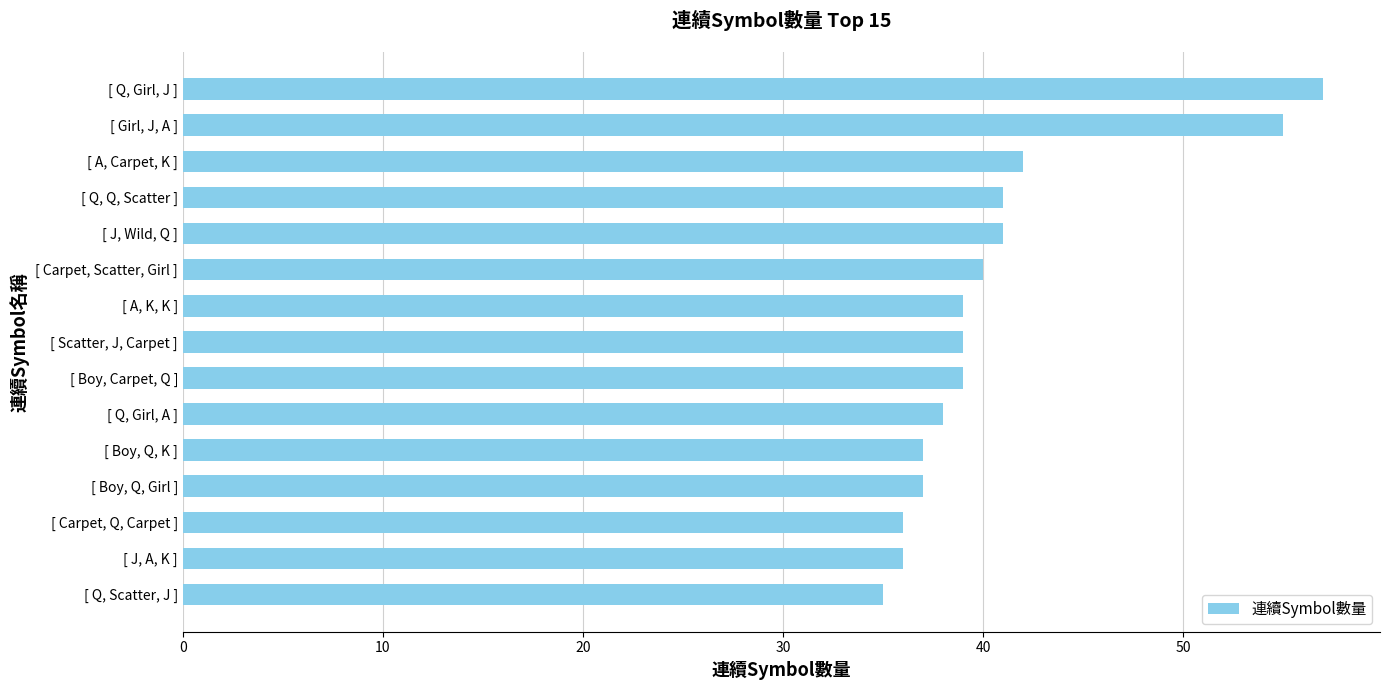

What is the difference between the maximum and second lowest values?

21